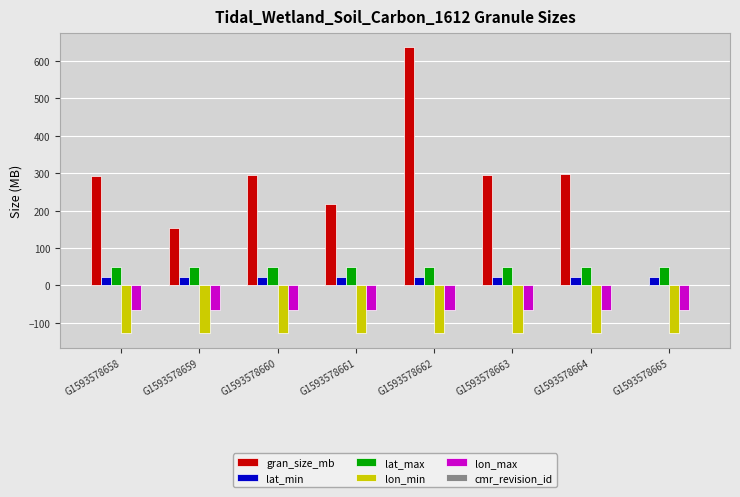

Which series has the largest total across all categories?

gran_size_mb